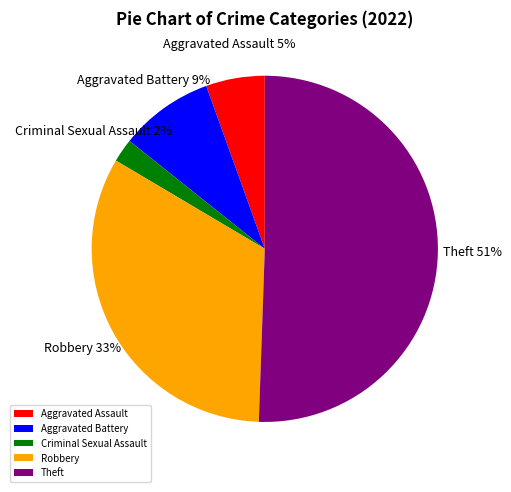

To the nearest percent, what percentage of the pie is Aggravated Battery?

9%